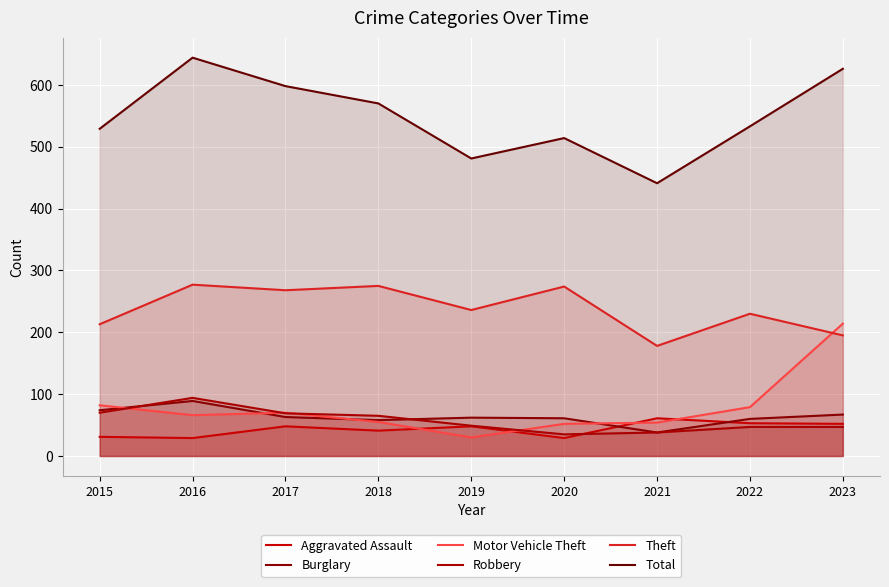

Which series has the largest range (max minus min)?

Total